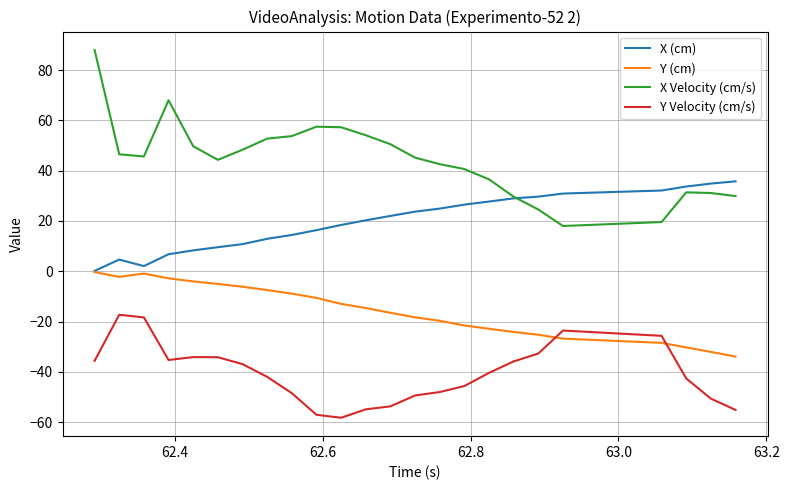

Rank the series by their average value, from lowest to highest.

Y Velocity (cm/s), Y (cm), X (cm), X Velocity (cm/s)